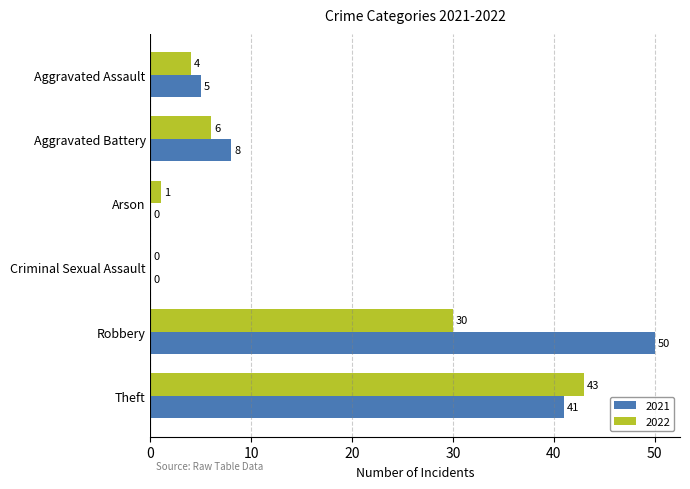

At which category is the sum across all series the highest?

Theft